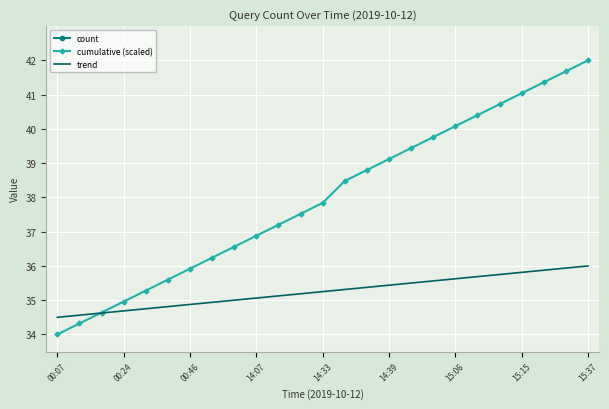

At how many categories does at least one series exceed 18?

25